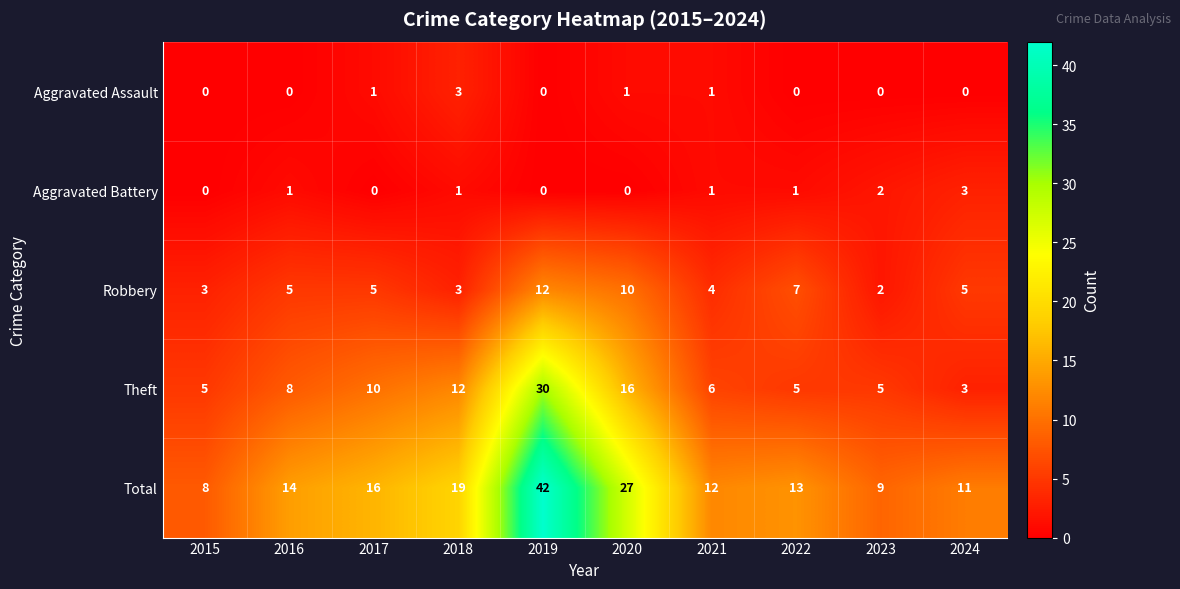

The value of Robbery at 2015 is 1. True or false?

False